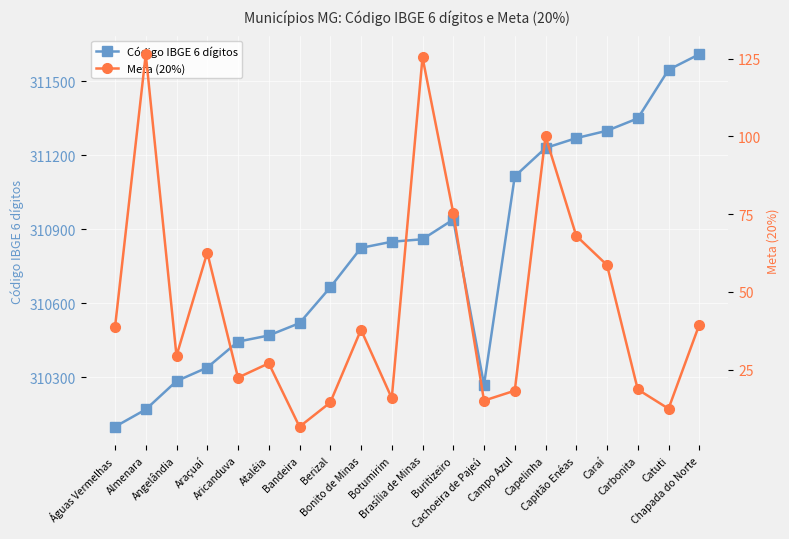

Which category has the lowest value in the Código IBGE 6 dígitos series?

Águas Vermelhas